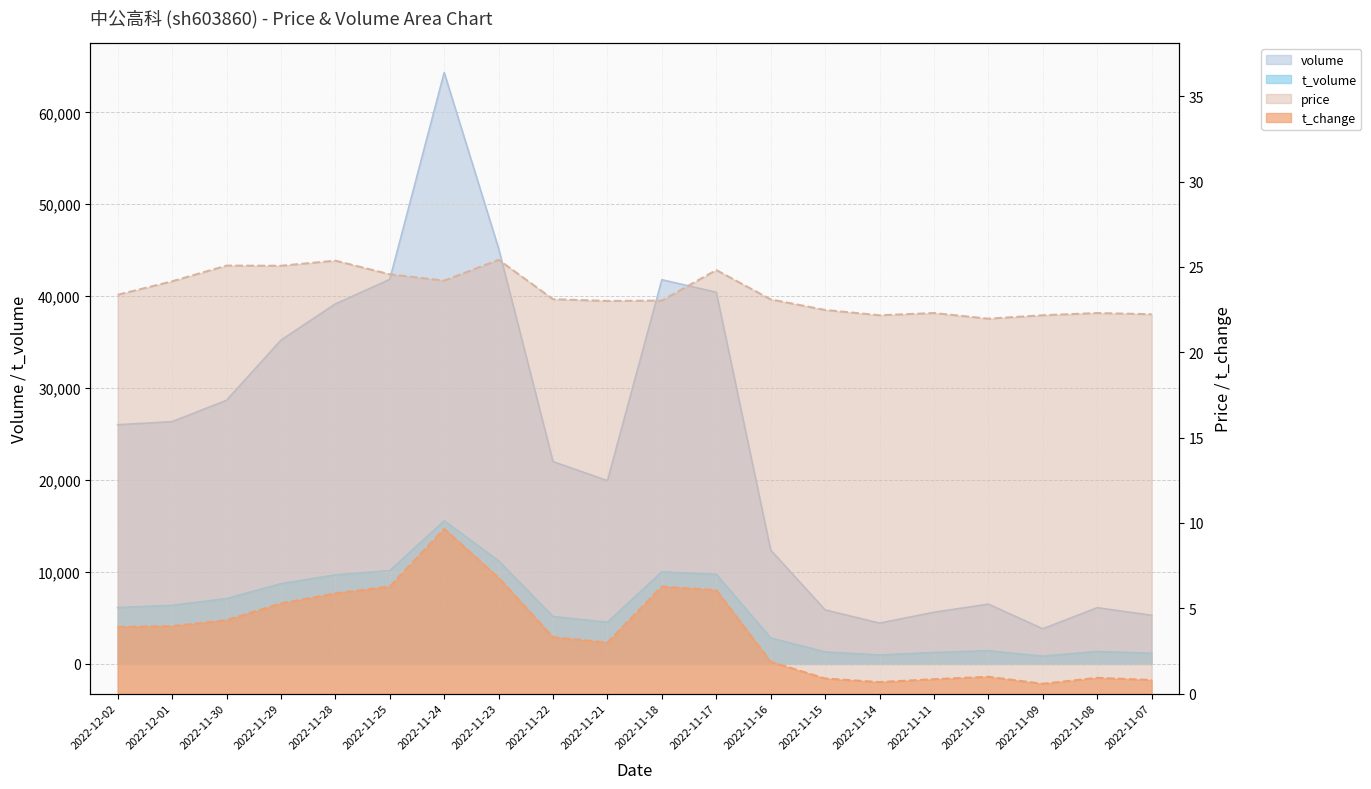

True or false: t_volume and volume cross at least once.

False